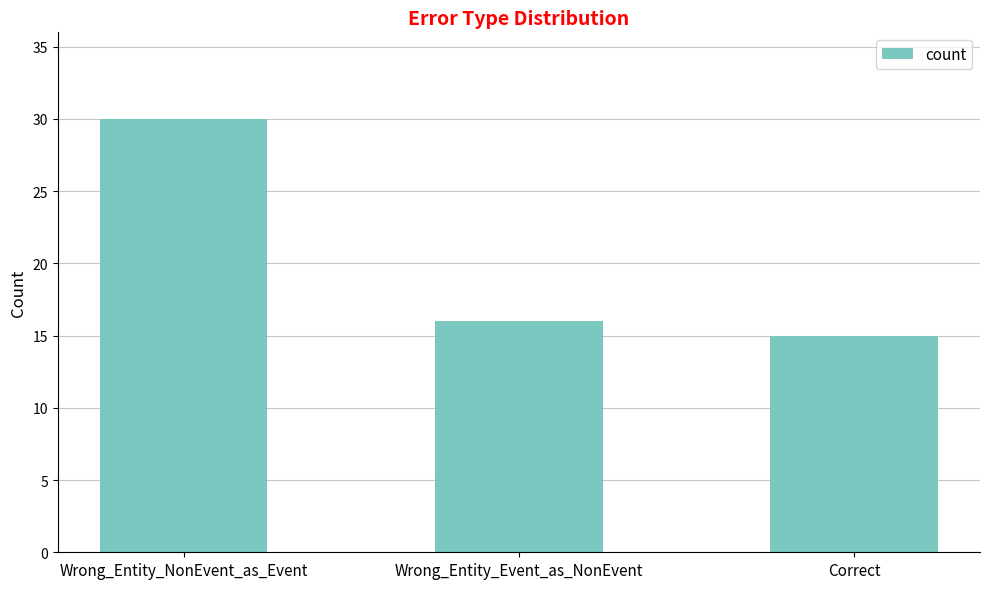

List the labels in order of value, smallest first.

Correct, Wrong_Entity_Event_as_NonEvent, Wrong_Entity_NonEvent_as_Event